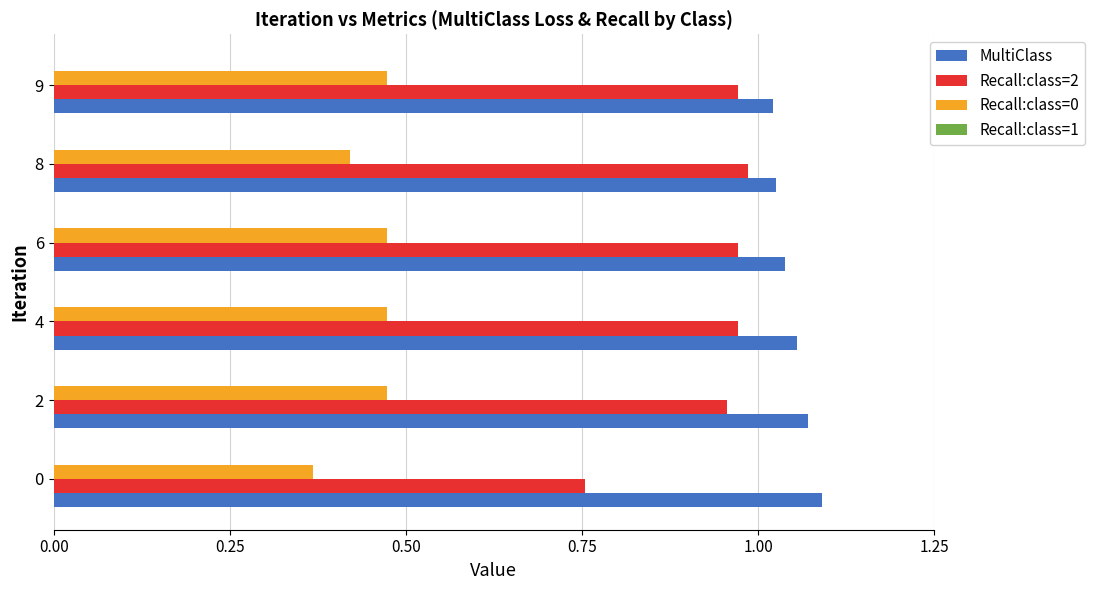

How many MultiClass values are between 1 and 2?

6